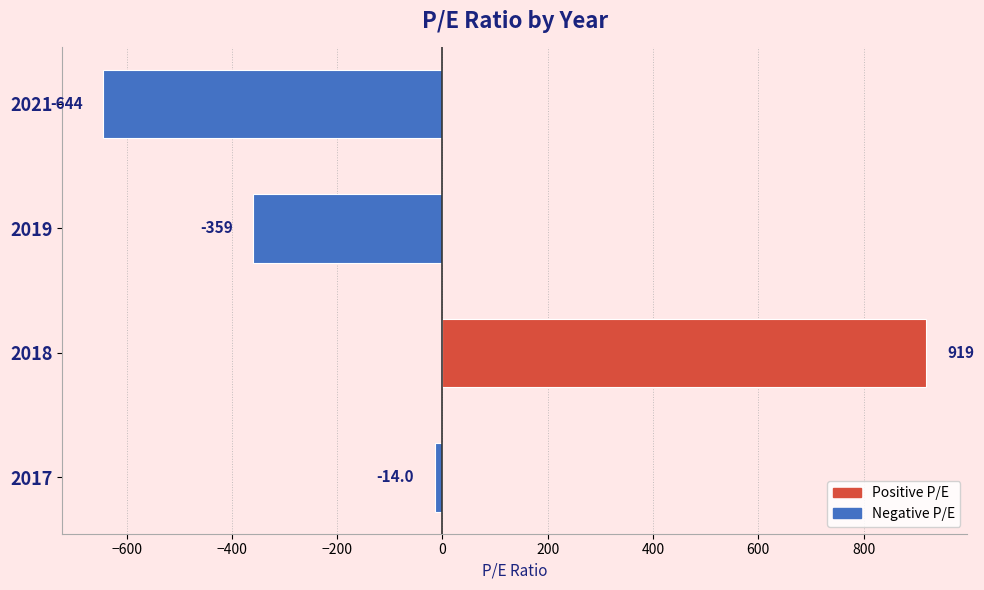

What is the difference between the maximum and minimum values?

1563